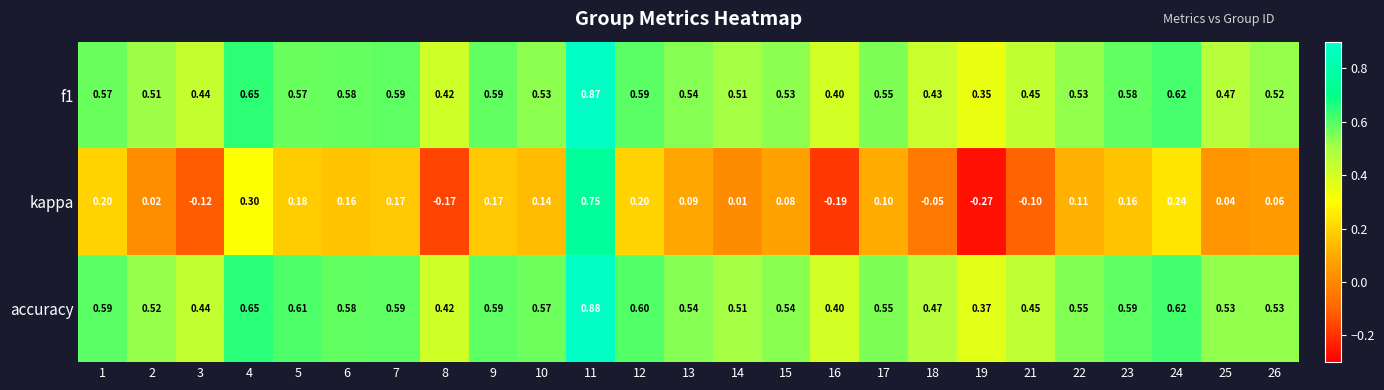

Which series has the widest spread of values?

kappa